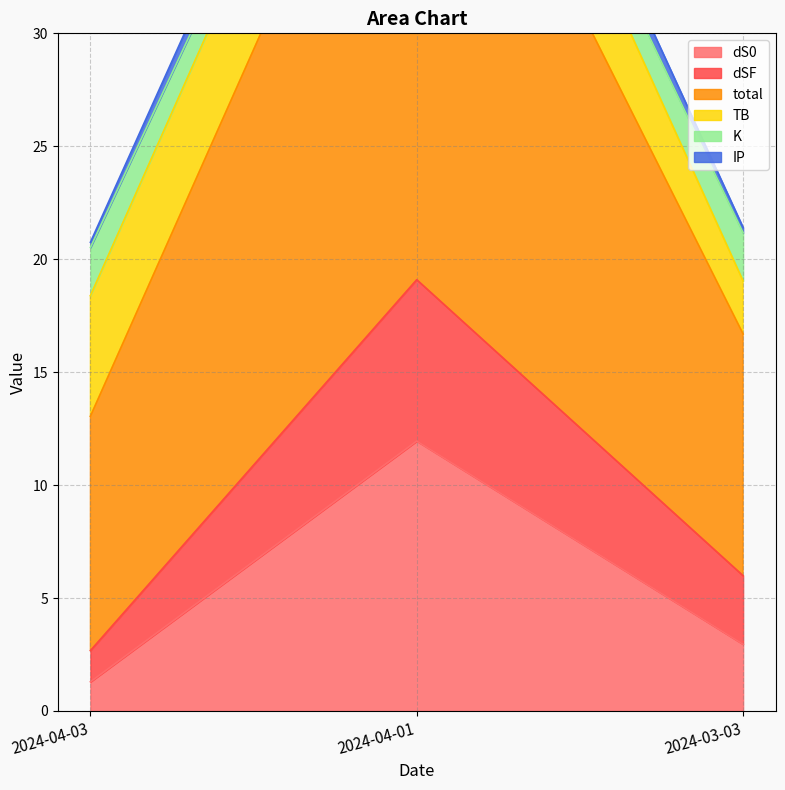

Is it true that dSF equals 8.1 at 2024-03-03?

False